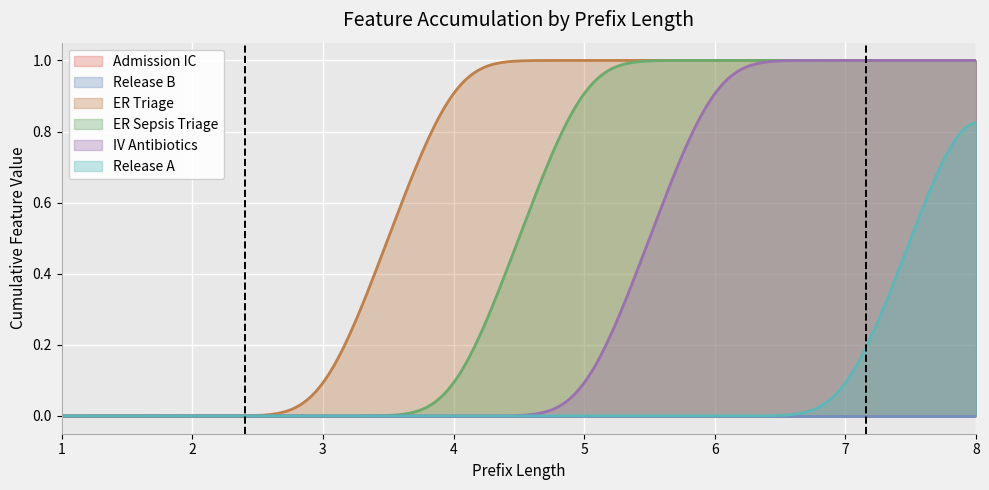

Count the number of data series in this chart.

6